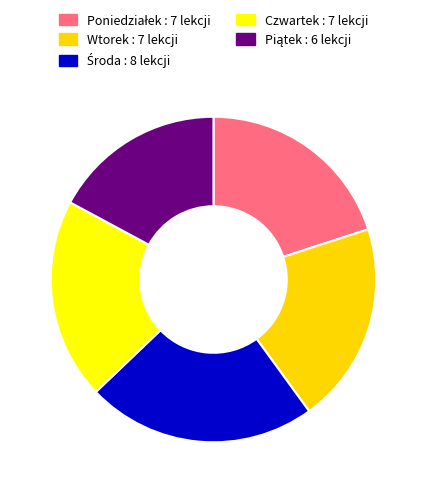

The Wtorek slice represents 20% of the pie. True or false?

True